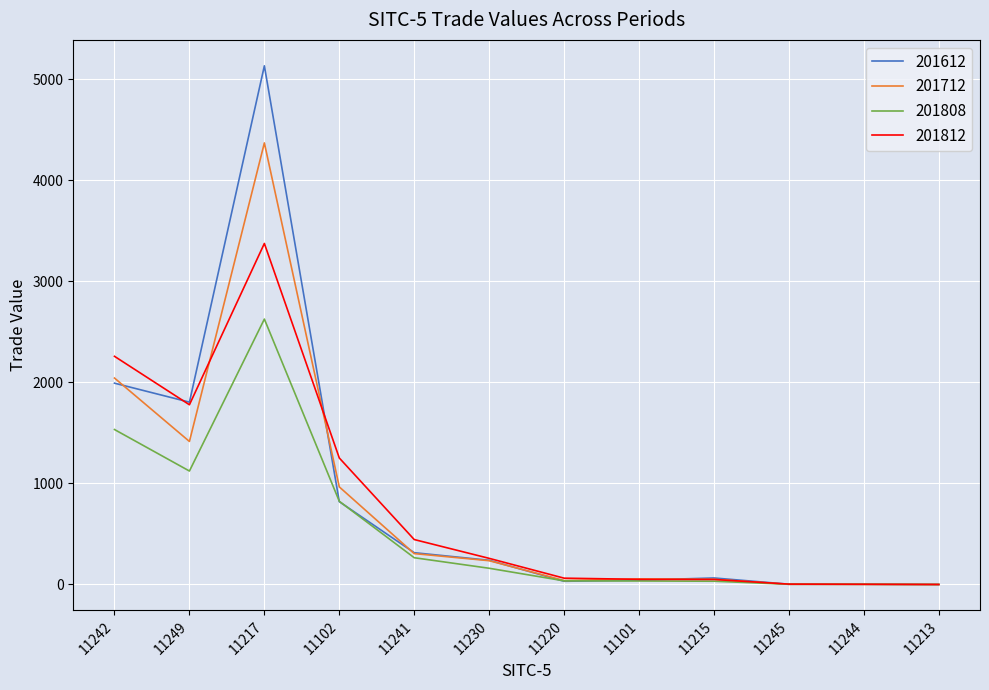

Which series has the largest range (max minus min)?

201612